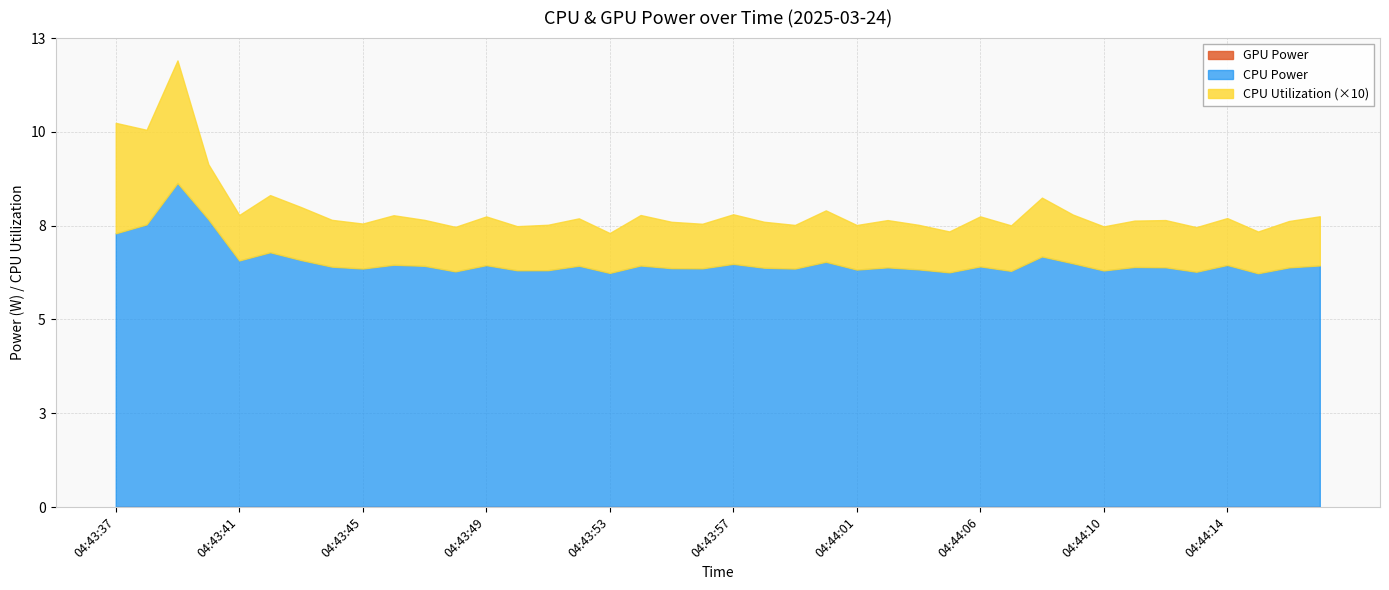

Which category has the highest value in the GPU Power series?

04:43:37